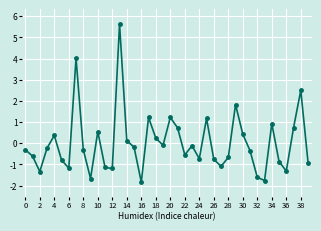

What is the minimum value shown in the chart?

-1.8